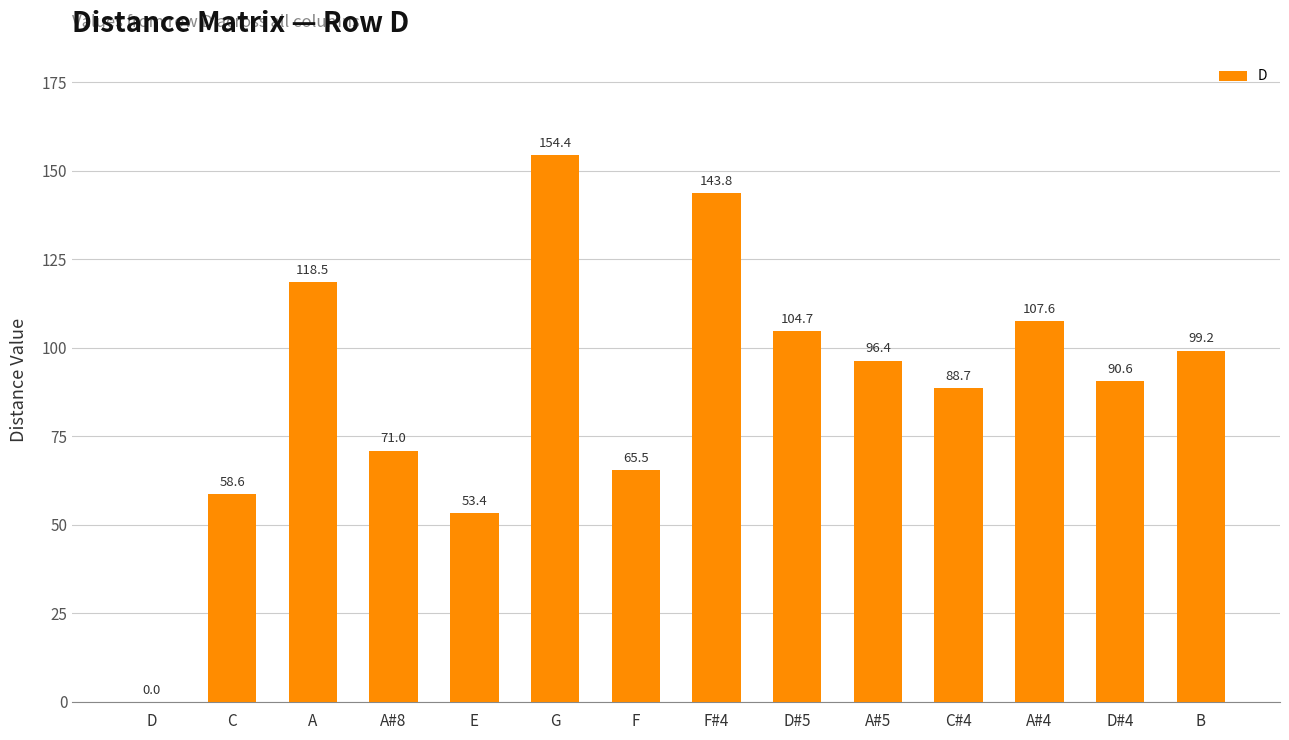

At which label is the value closest to 77?

A#8